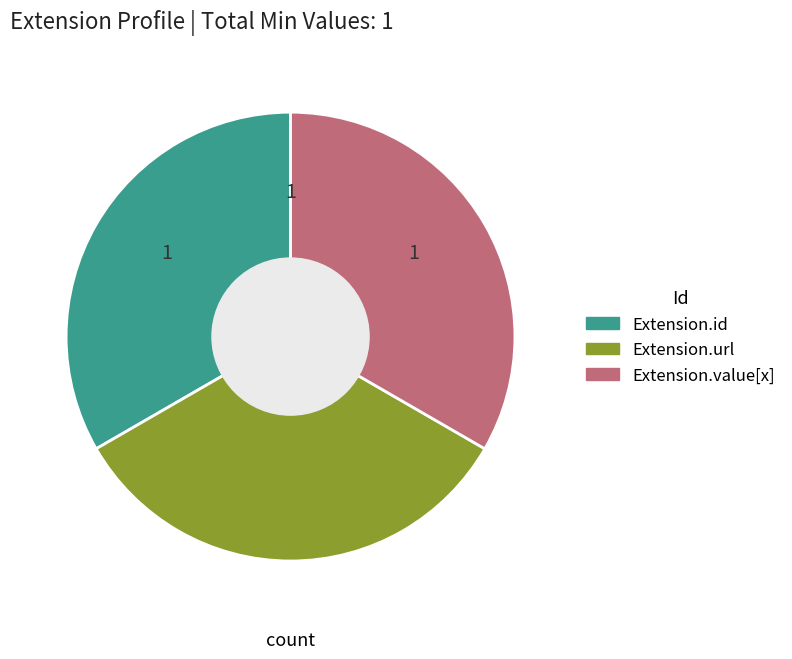

Is there a majority slice in this chart?

No